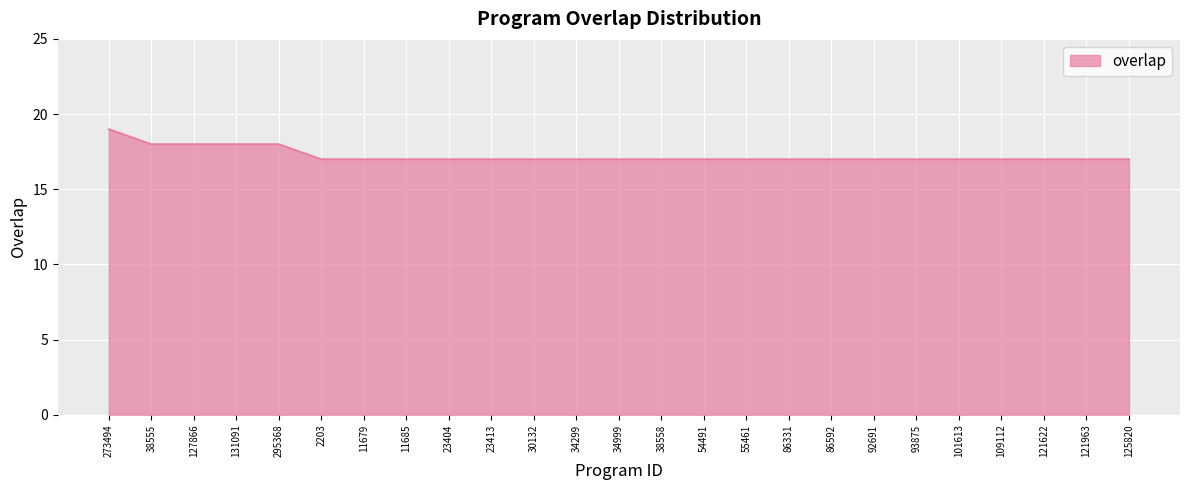

How many lines are shown in the chart?

1